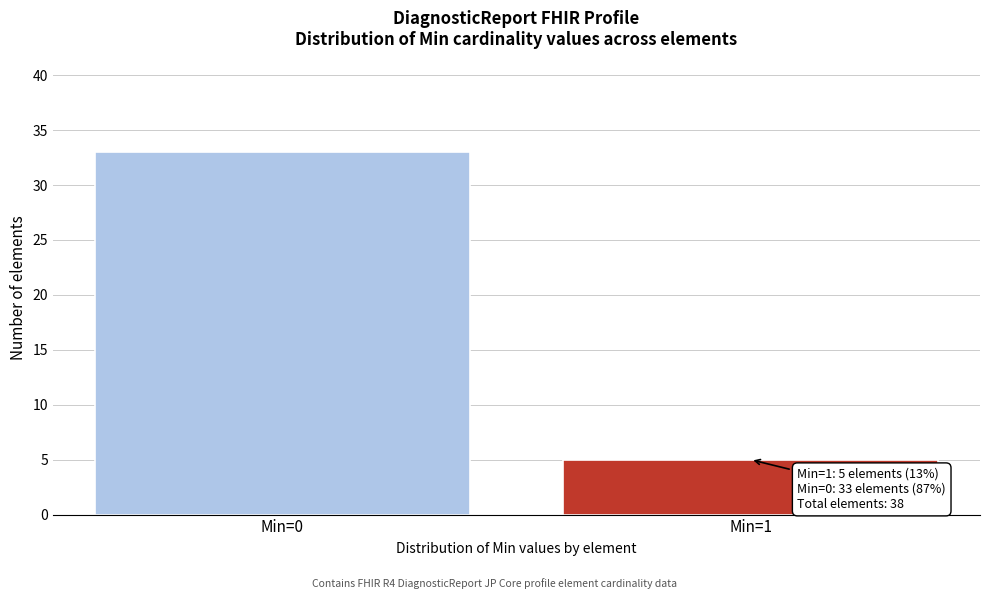

Reading left to right, what are all the values shown in this chart?

Min=0=33	Min=1=5